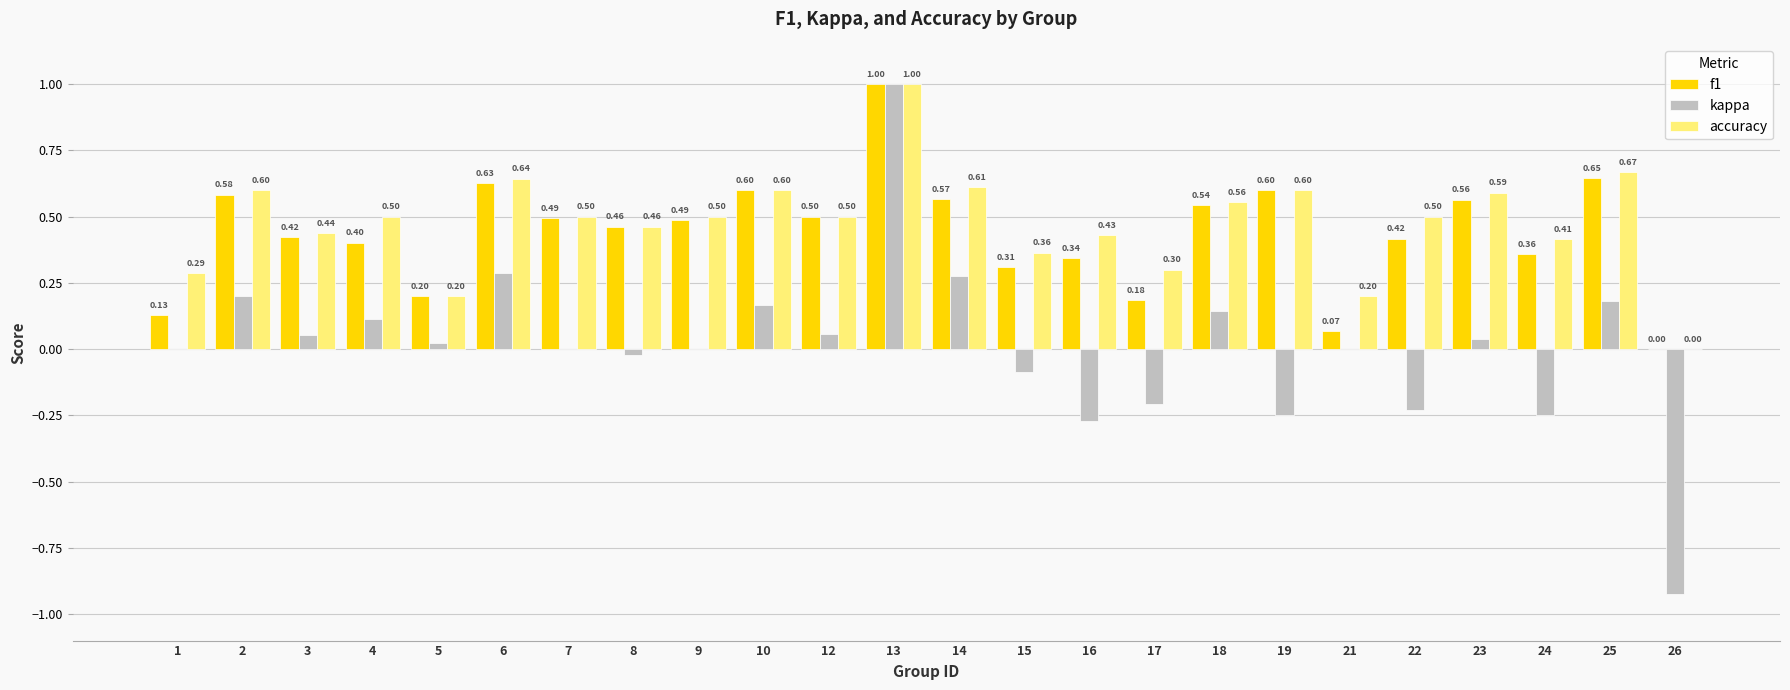

Between 8 and 25, which series saw the biggest shift?

accuracy